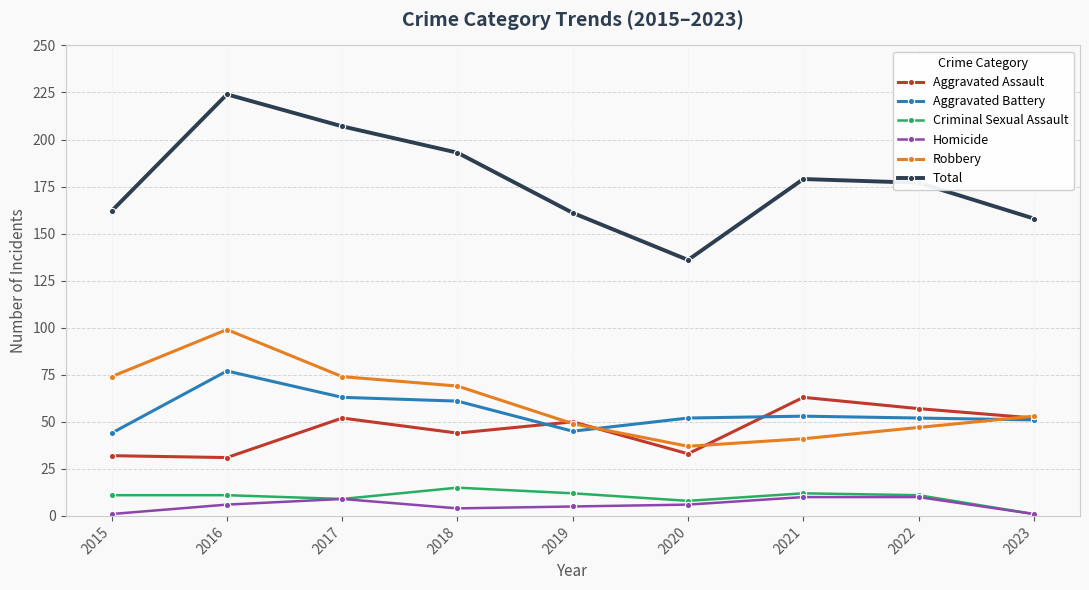

How many data points does each series have?

9